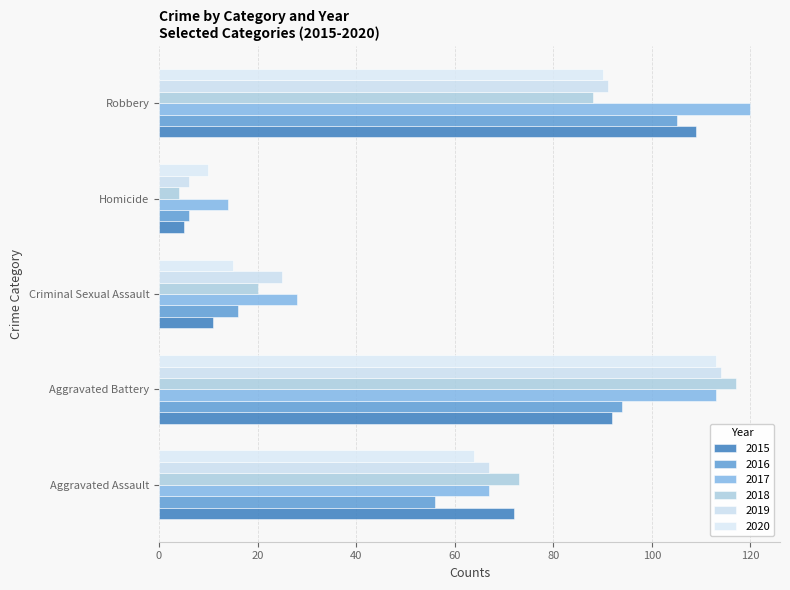

What are all the series names shown in the legend?

2015, 2016, 2017, 2018, 2019, 2020